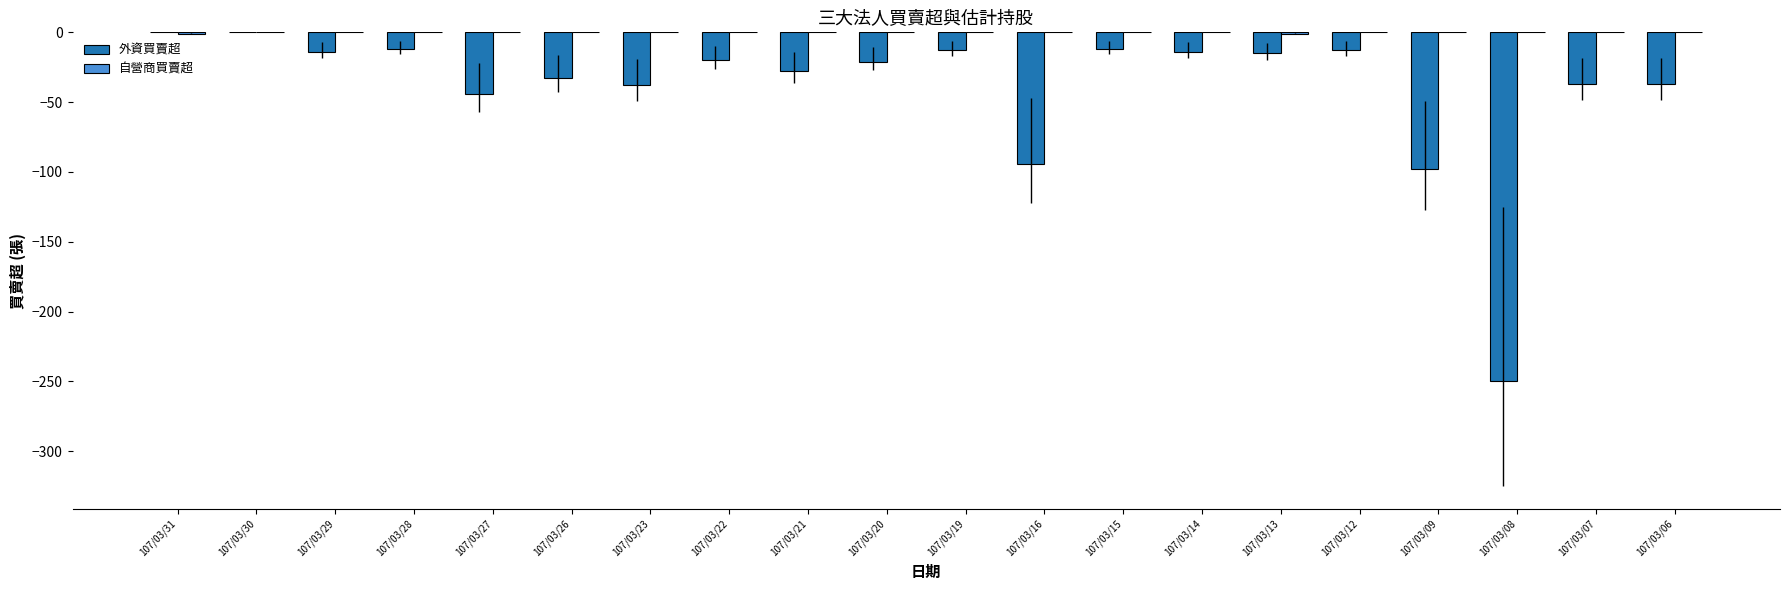

What is the total value across all series at 107/03/07?

-37